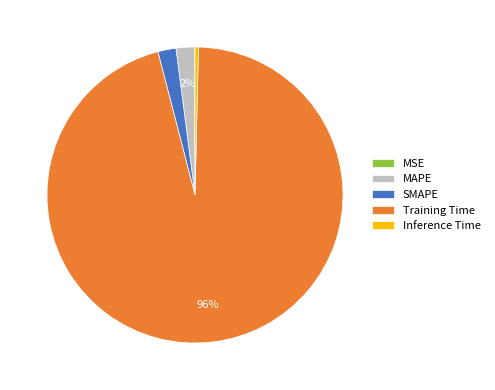

What is the majority slice?

Training Time